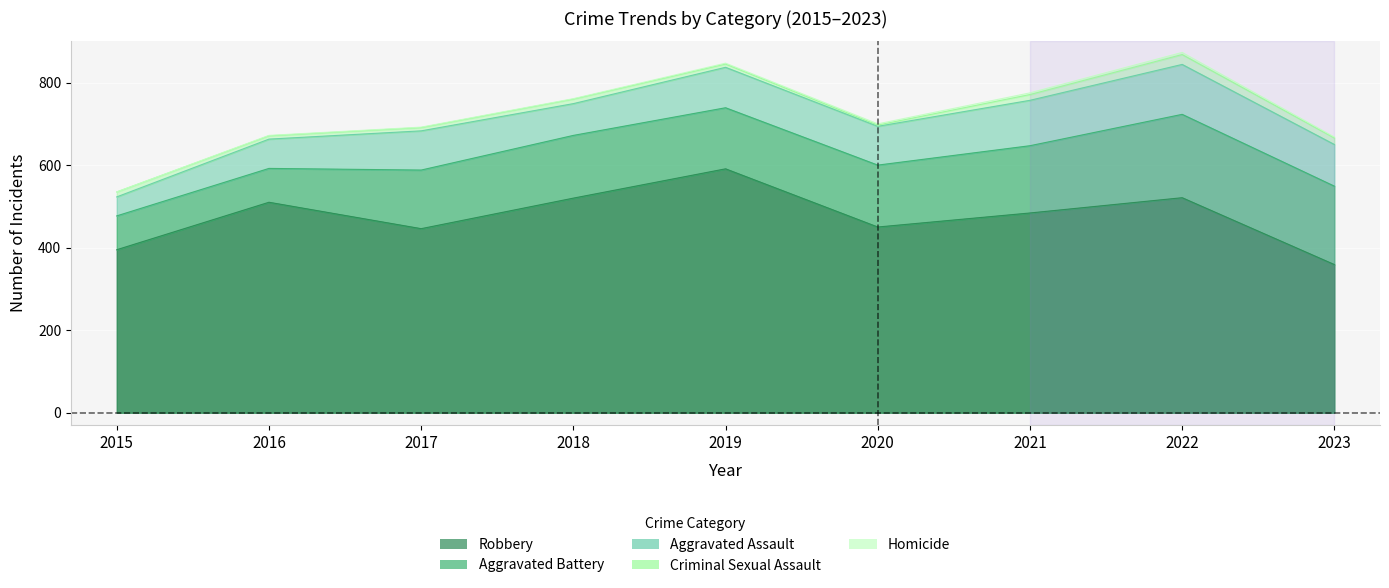

Rank the categories by Criminal Sexual Assault value from highest to lowest.

2022, 2023, 2021, 2015, 2018, 2016, 2017, 2019, 2020